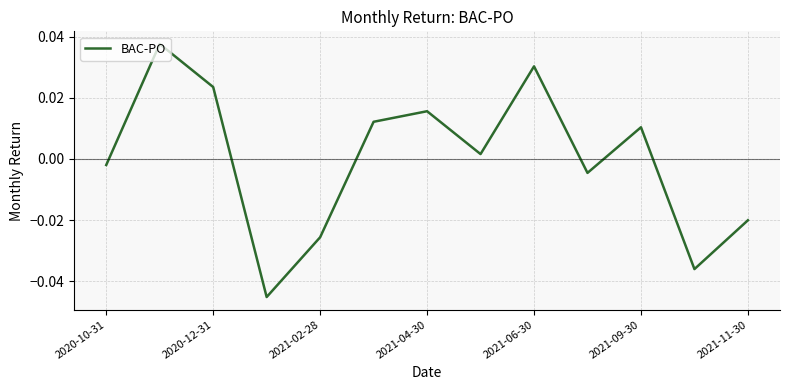

Does the chart display data point markers on the line(s)?

No